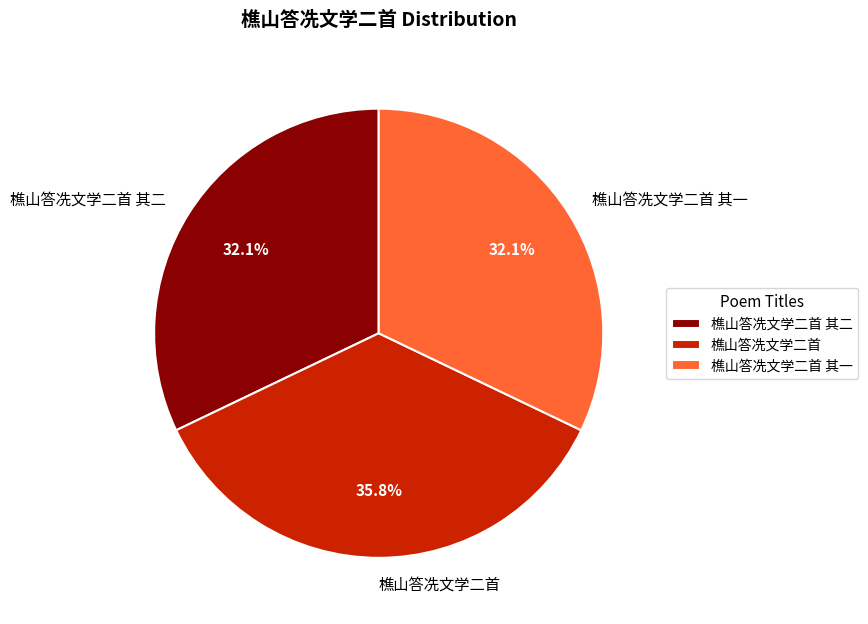

How many slices are in this pie chart?

3